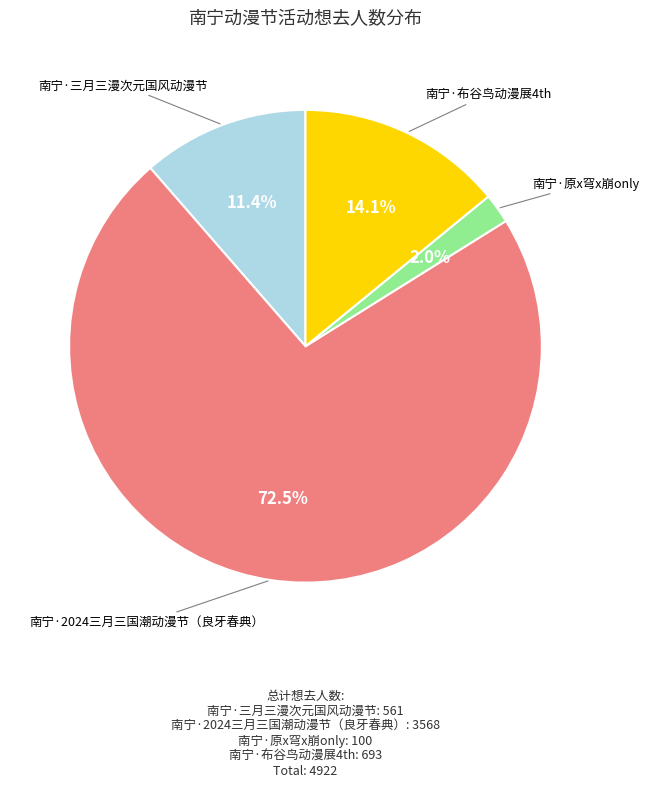

Is there any slice that represents more than half of the pie?

Yes